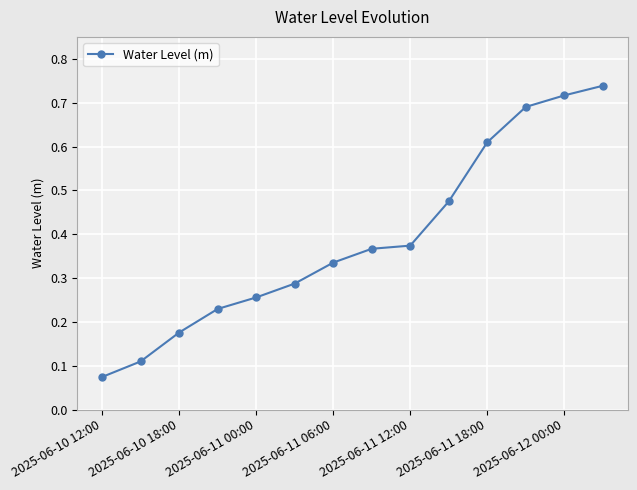

True or false: there are more than 2 points higher than both neighbors.

False